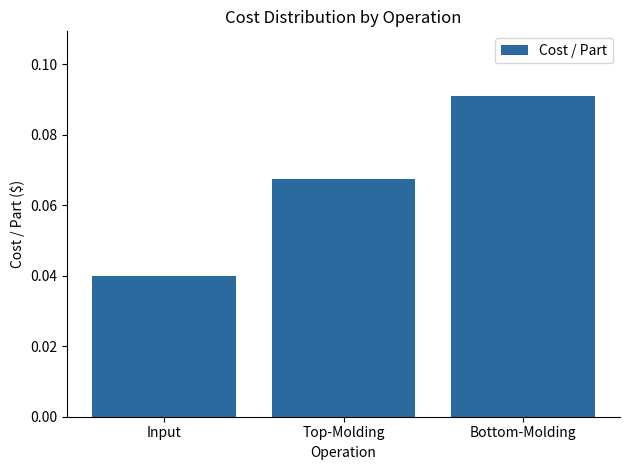

What is the label of the 3rd bar from the left?

Bottom-Molding